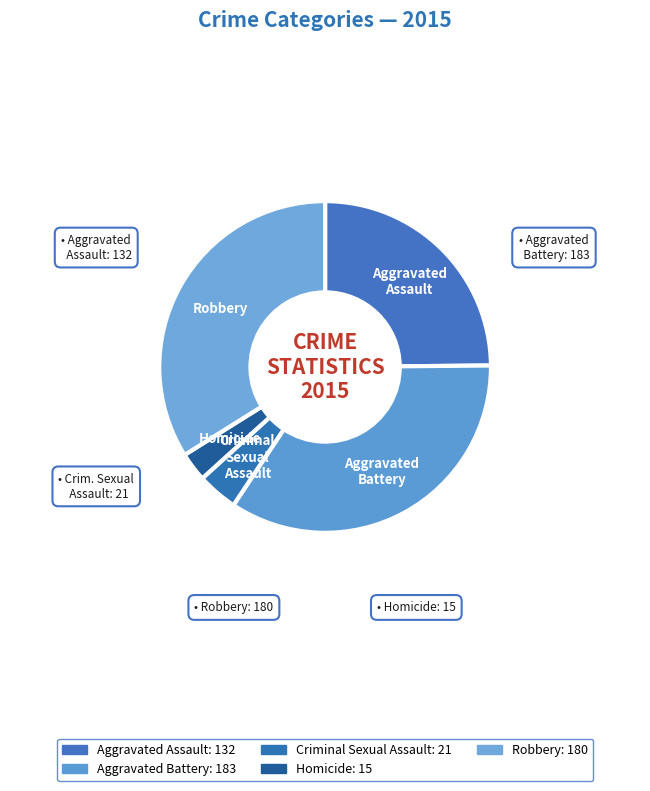

How many segments does this pie chart have?

5